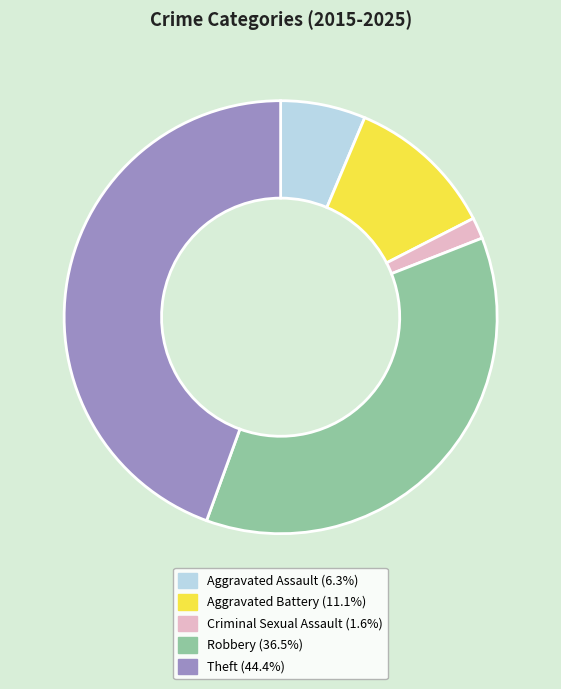

What is the largest slice in the pie chart?

Theft